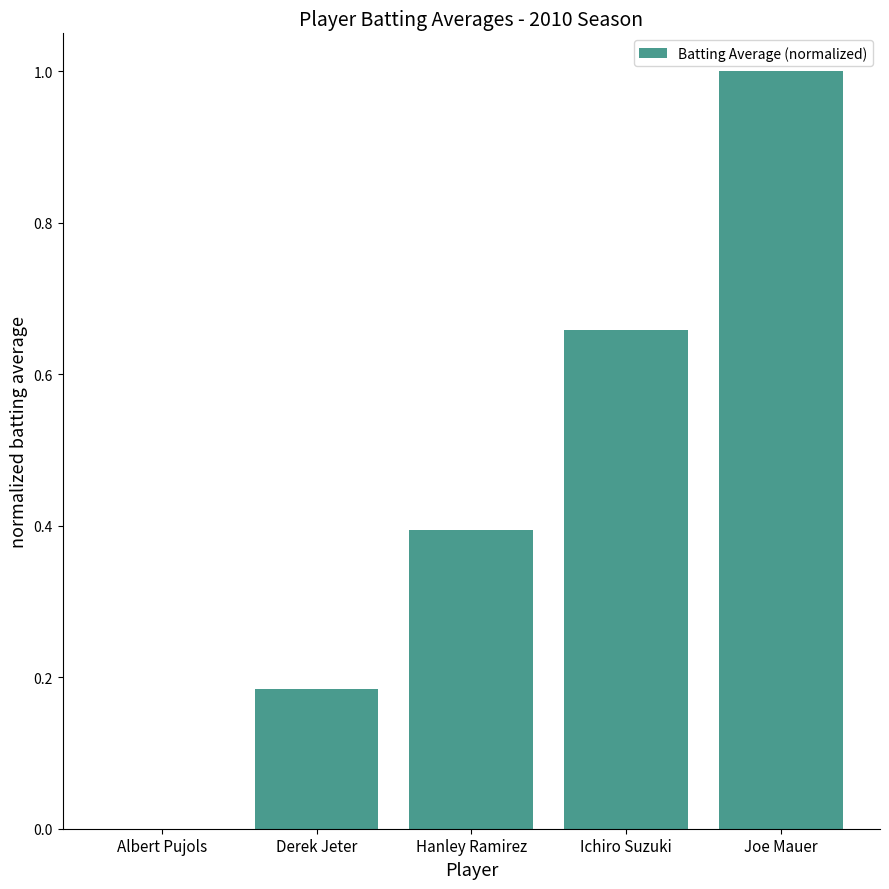

Which has a higher value, Ichiro Suzuki or Hanley Ramirez?

Ichiro Suzuki